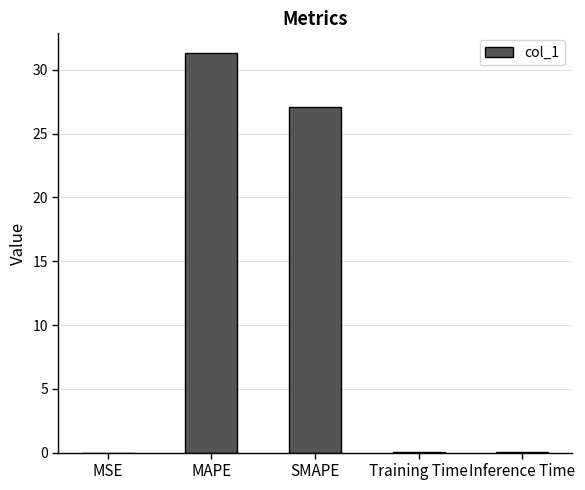

What is the sum of all values?

58.5